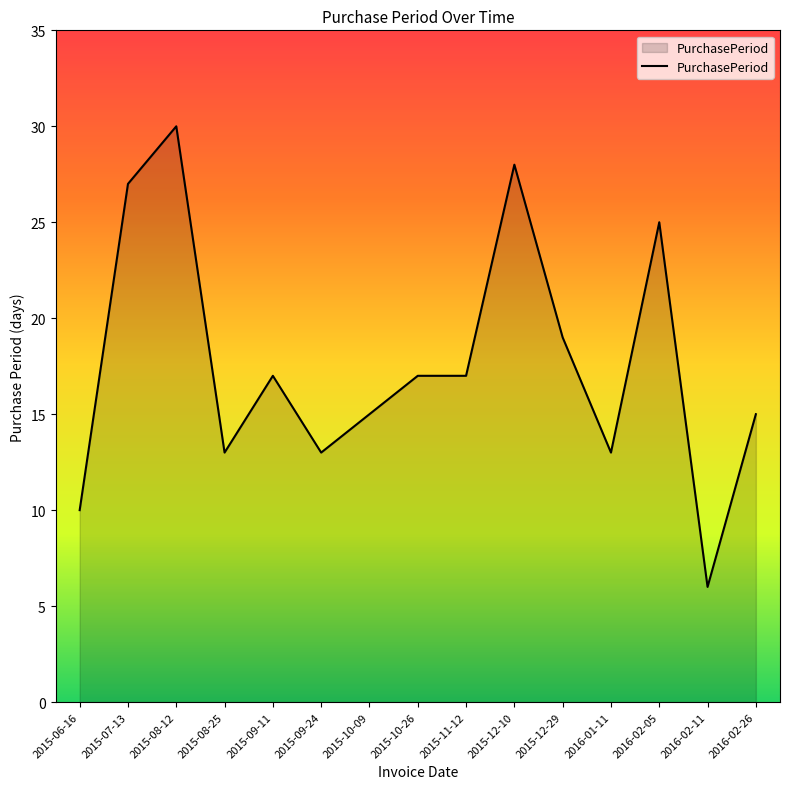

At which category does the data reach its first local peak?

2015-08-12